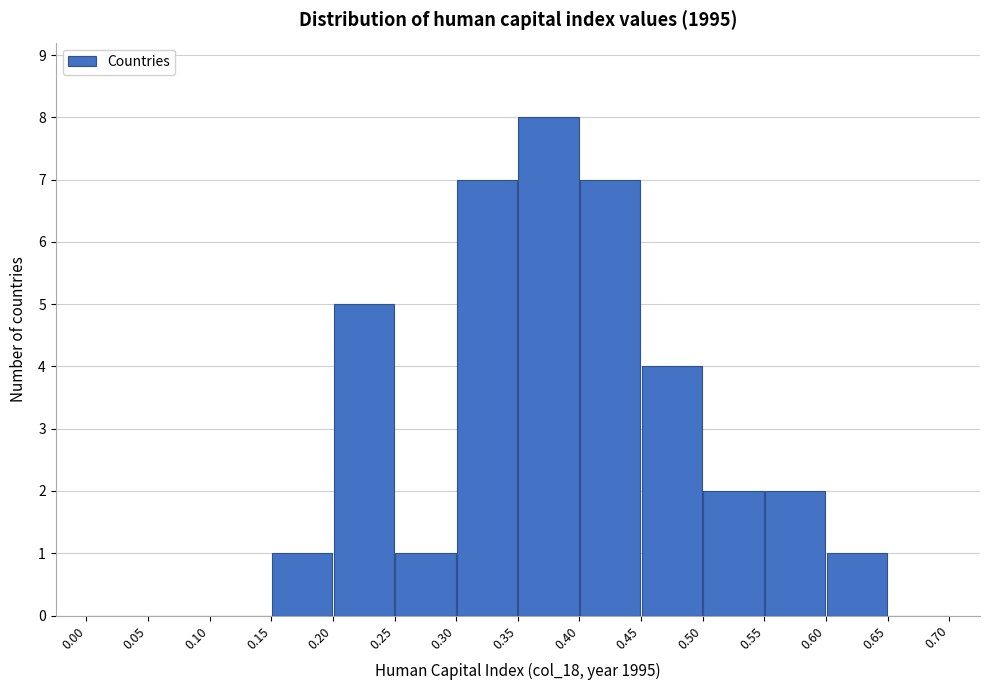

Reading left to right, transcribe this chart: for each bar, give the range it covers on the x-axis and its height. The values are not printed on the chart, so give them approximately, as read against the axis.

0.00 to 0.05: 0
0.05 to 0.10: 0
0.10 to 0.15: 0
0.15 to 0.20: 1
0.20 to 0.25: 5
0.25 to 0.30: 1
0.30 to 0.35: 7
0.35 to 0.40: 8
0.40 to 0.45: 7
0.45 to 0.50: 4
0.50 to 0.55: 2
0.55 to 0.60: 2
0.60 to 0.65: 1
0.65 to 0.70: 0